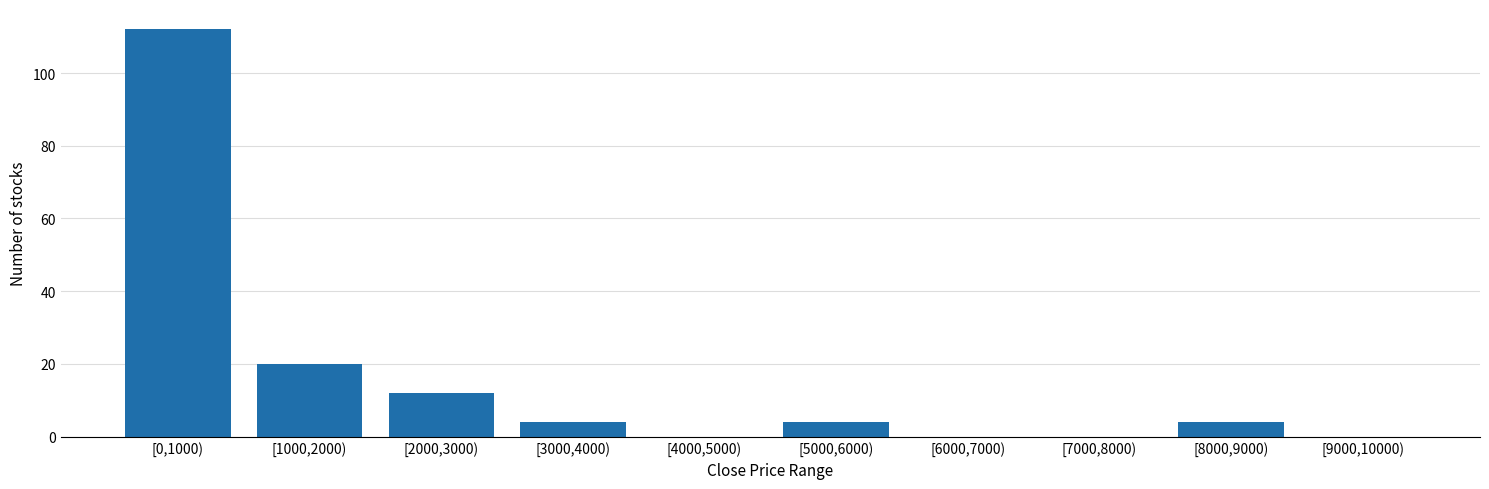

Reading right to left, transcribe all the data shown in this chart.

[9000,10000)=0	[8000,9000)=4	[7000,8000)=0	[6000,7000)=0	[5000,6000)=4	[4000,5000)=0	[3000,4000)=4	[2000,3000)=12	[1000,2000)=20	[0,1000)=112